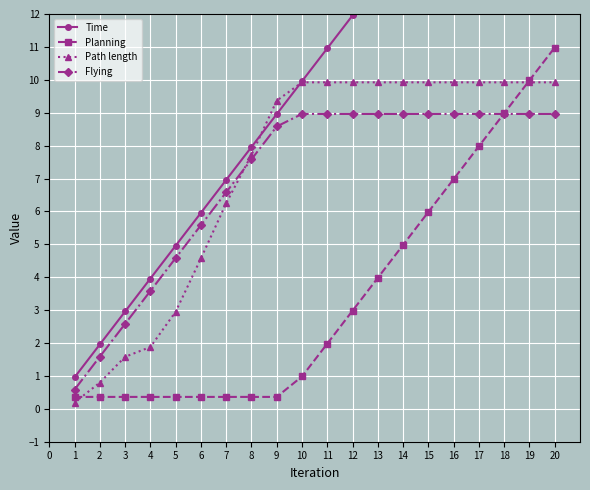

Which series ends up on top after the final intersection of Flying and Path length?

Path length